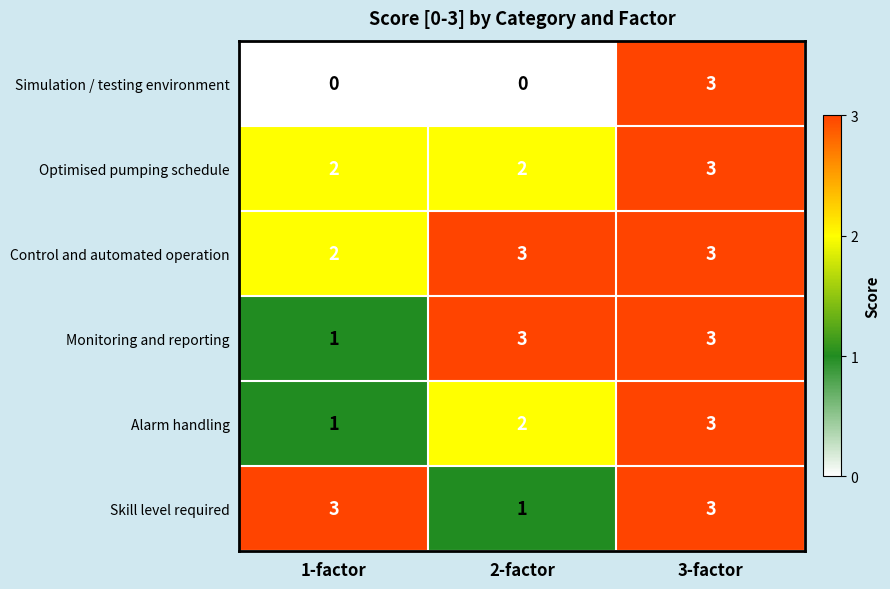

True or false: Optimised pumping schedule has a value of 1 at 2-factor.

False